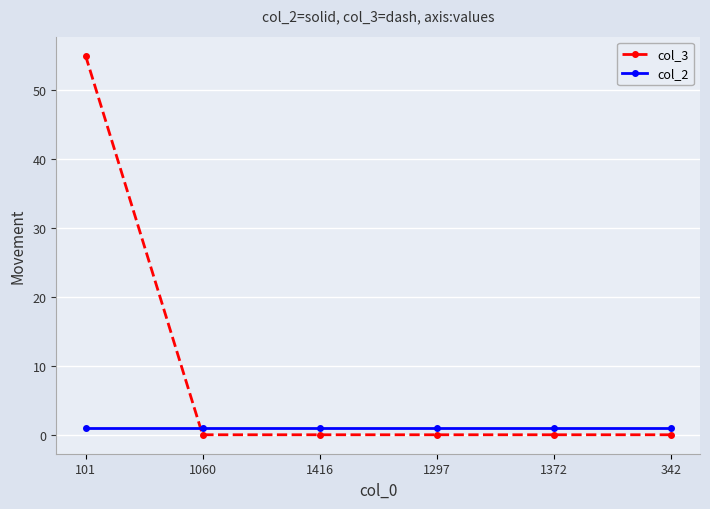

List the series in order of their peak value, highest first.

col_3, col_2